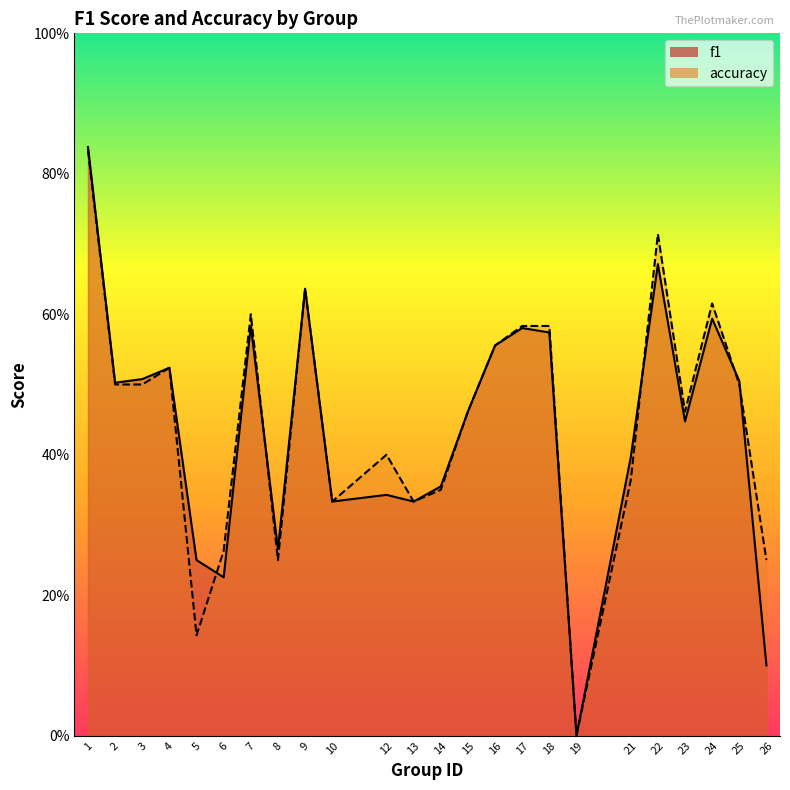

True or false: accuracy has more than 1 points higher than both neighbors.

True